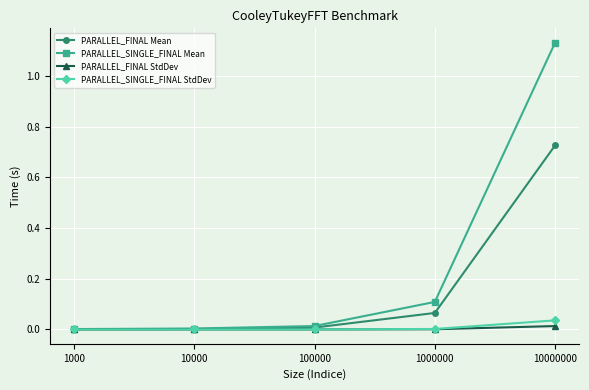

Is it true that PARALLEL_SINGLE_FINAL Mean equals 0.0 at 1000?

True